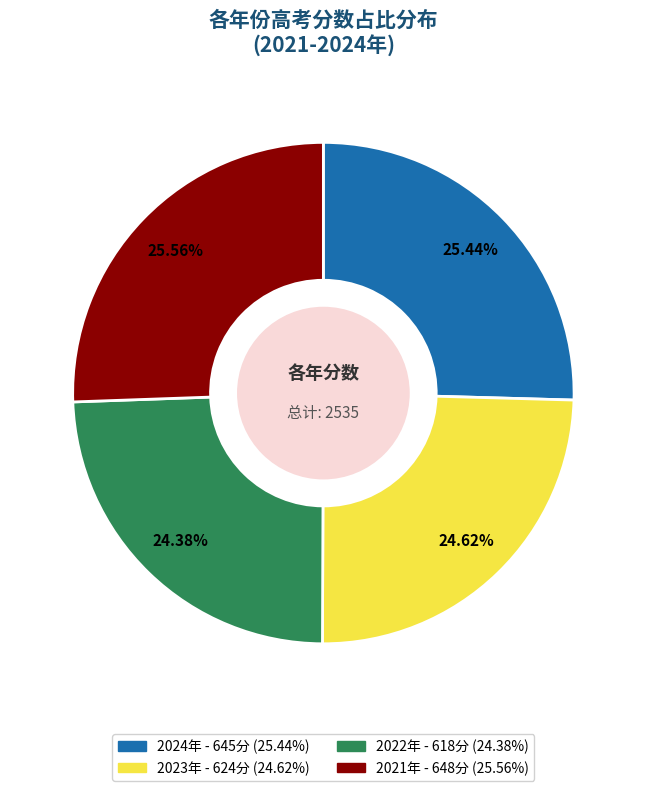

How many slices are in this pie chart?

4